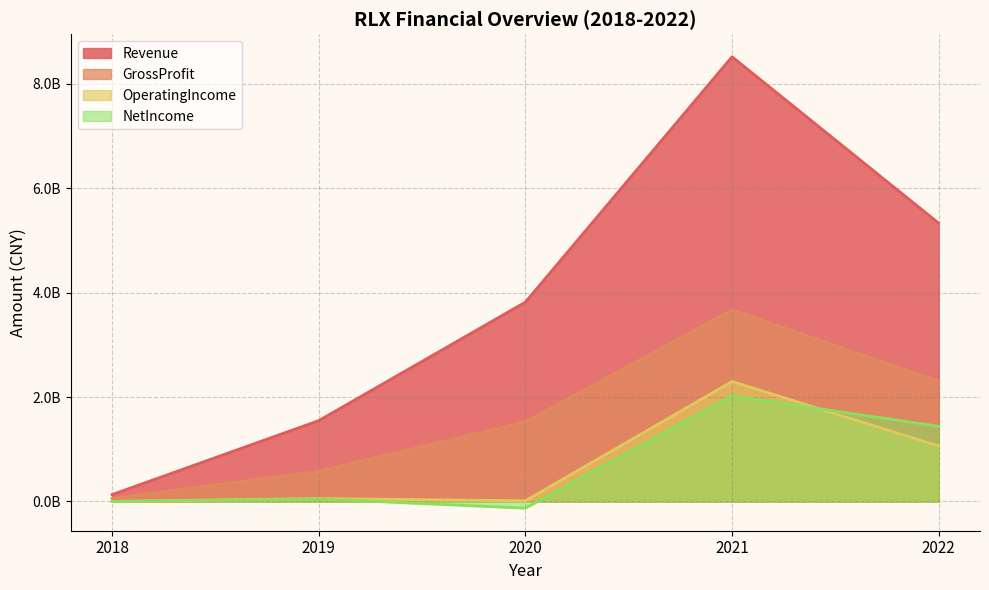

True or false: GrossProfit and OperatingIncome cross at least once.

False